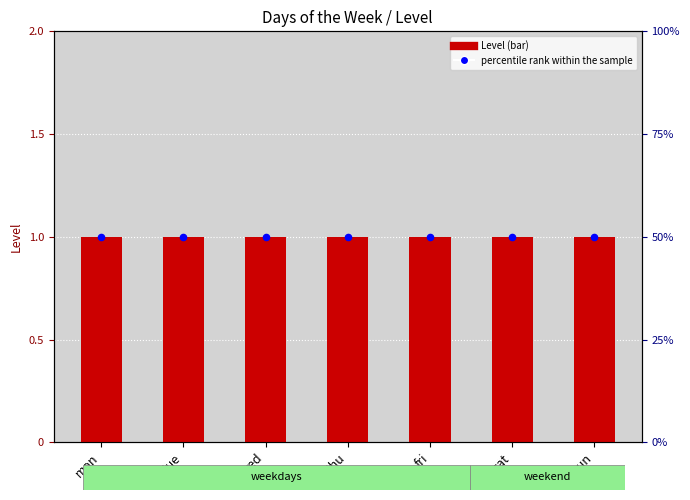

Is the value of Level at tue greater than the value of percentile rank within the sample at tue?

No